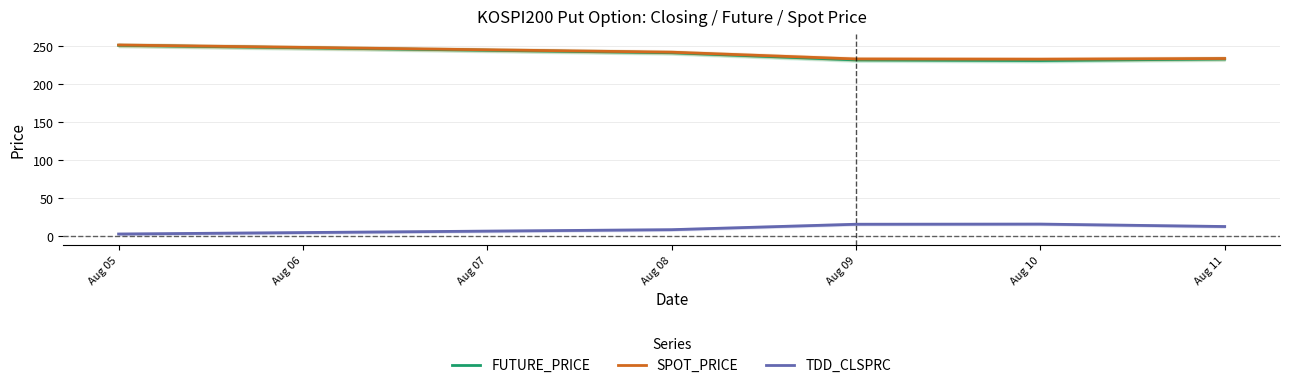

Is it true that TDD_CLSPRC equals 12.9 at Aug 11?

True